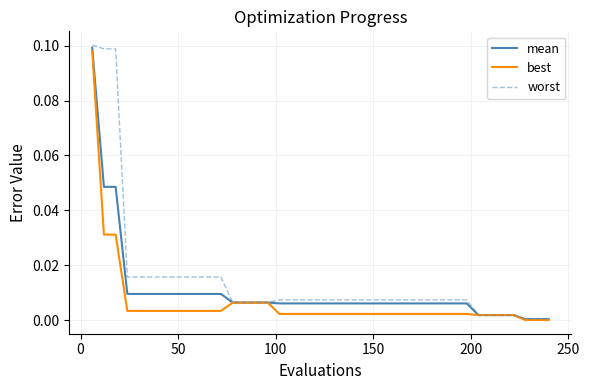

Rank the series by their average value, from highest to lowest.

worst, mean, best